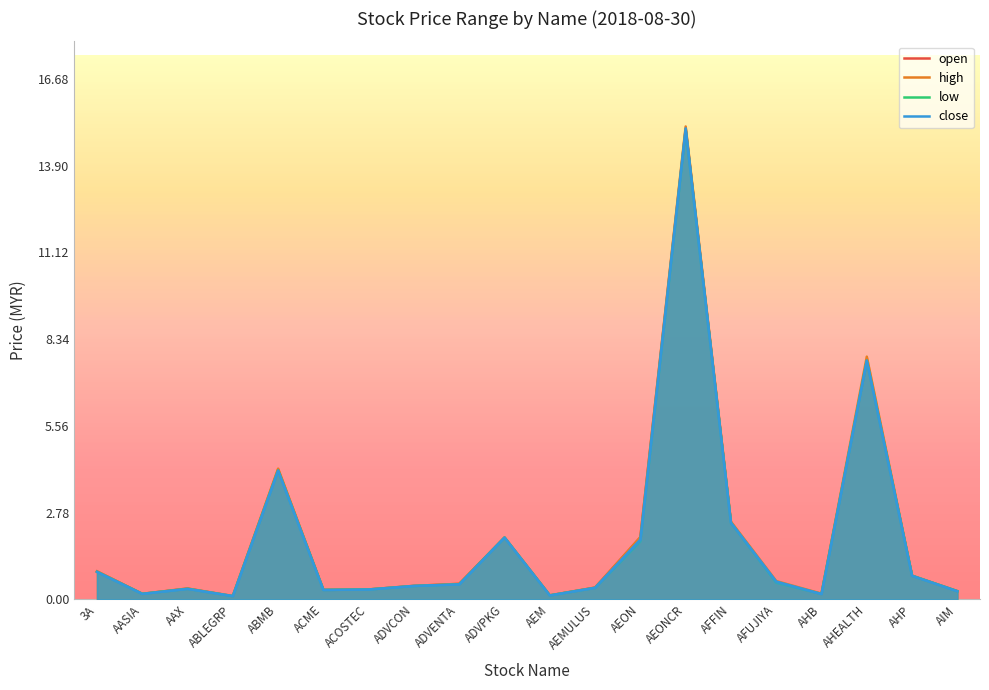

Rank the series by their average value, from highest to lowest.

high, open, close, low